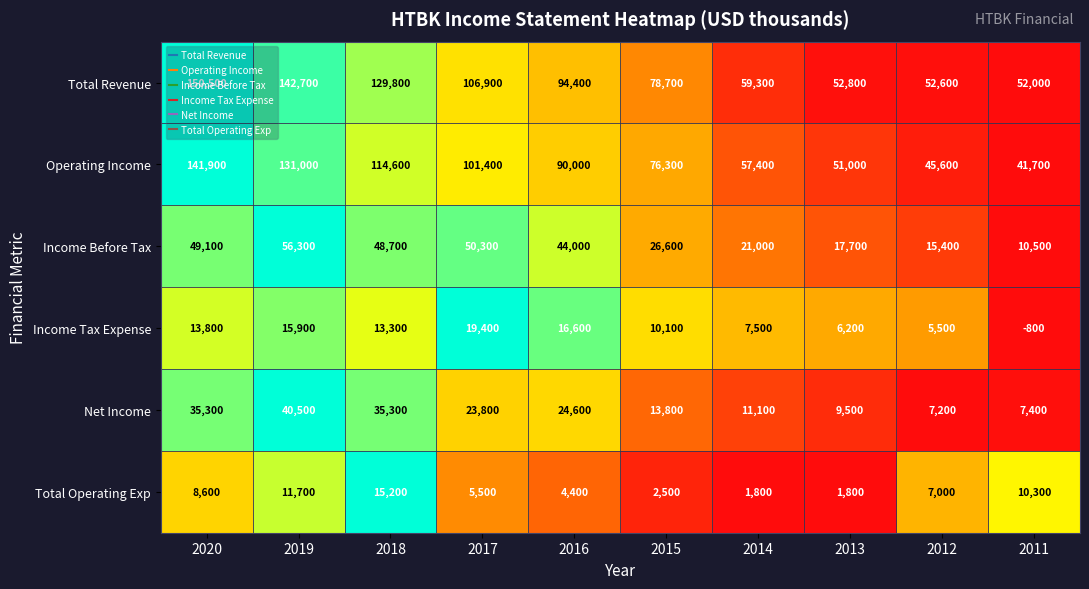

Rank the categories by Operating Income value from highest to lowest.

2020, 2019, 2018, 2017, 2016, 2015, 2014, 2013, 2012, 2011